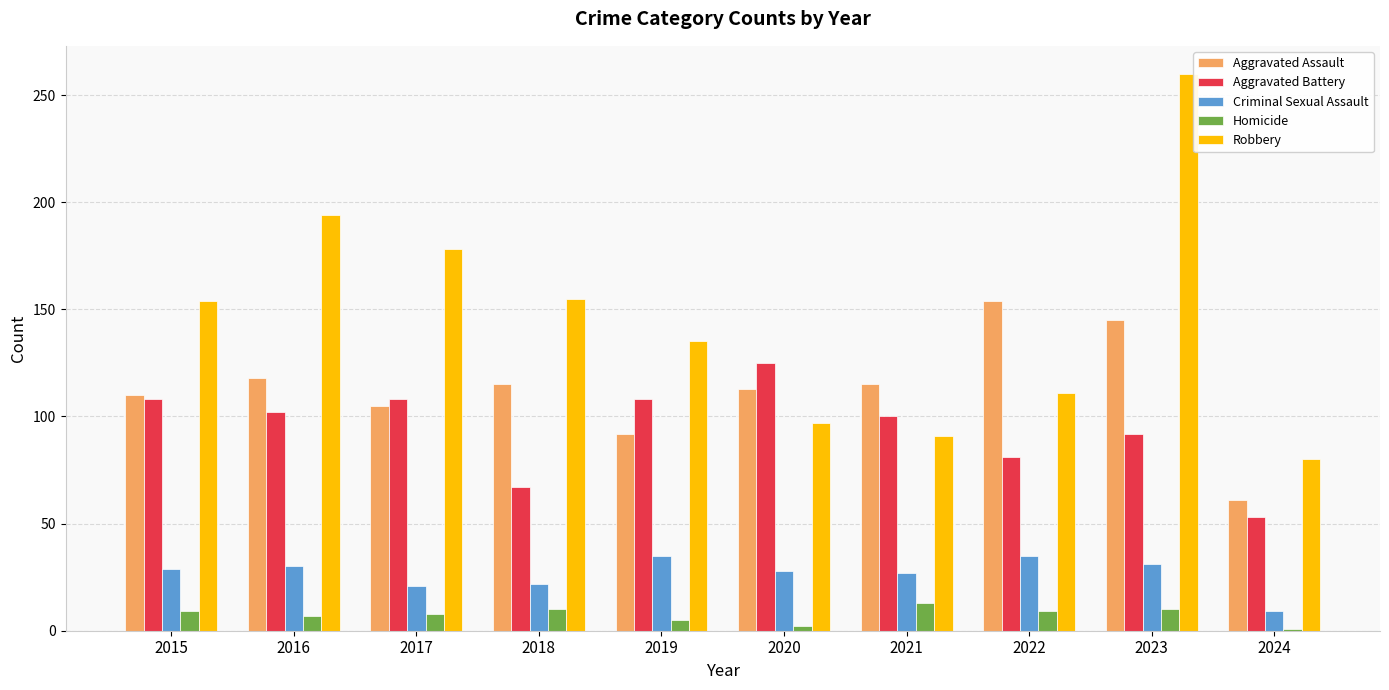

How many data points in Aggravated Battery are less than 102?

5